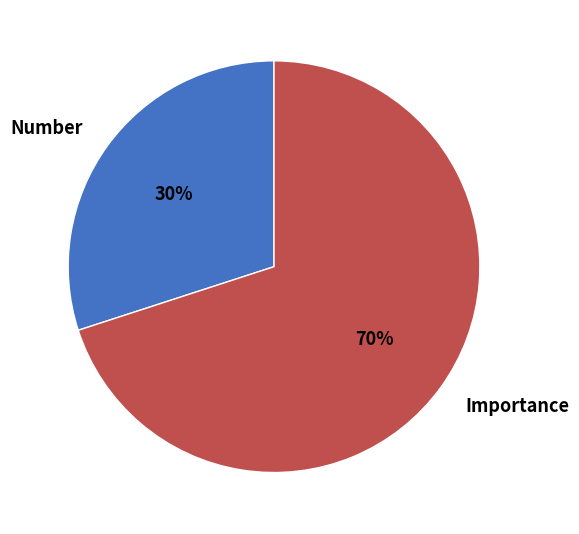

Is there any slice that represents more than half of the pie?

Yes